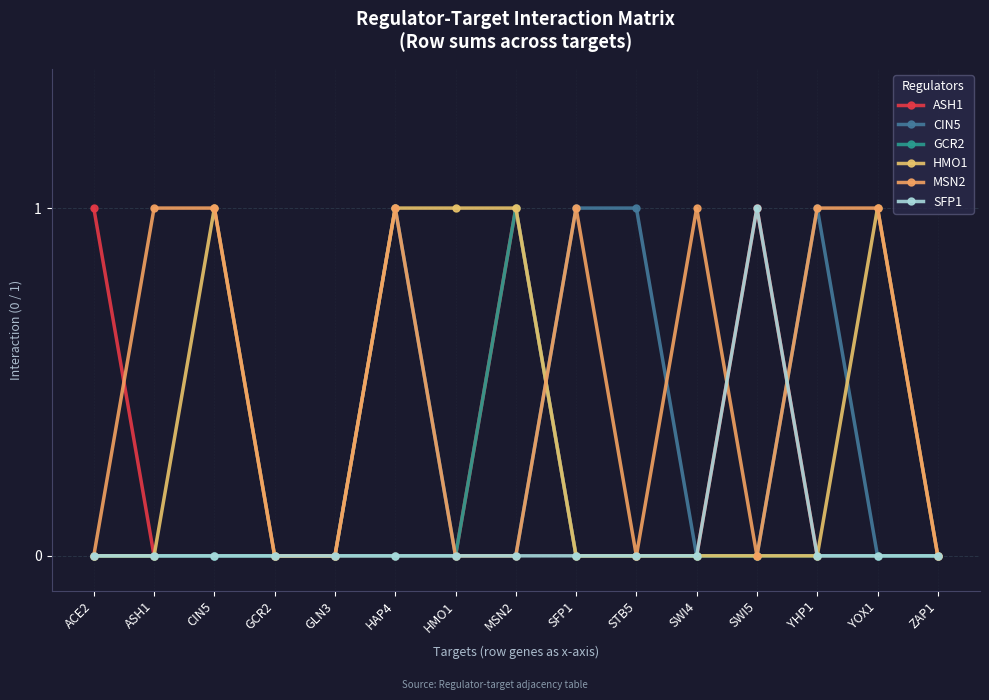

Does the chart display data point markers on the line(s)?

Yes